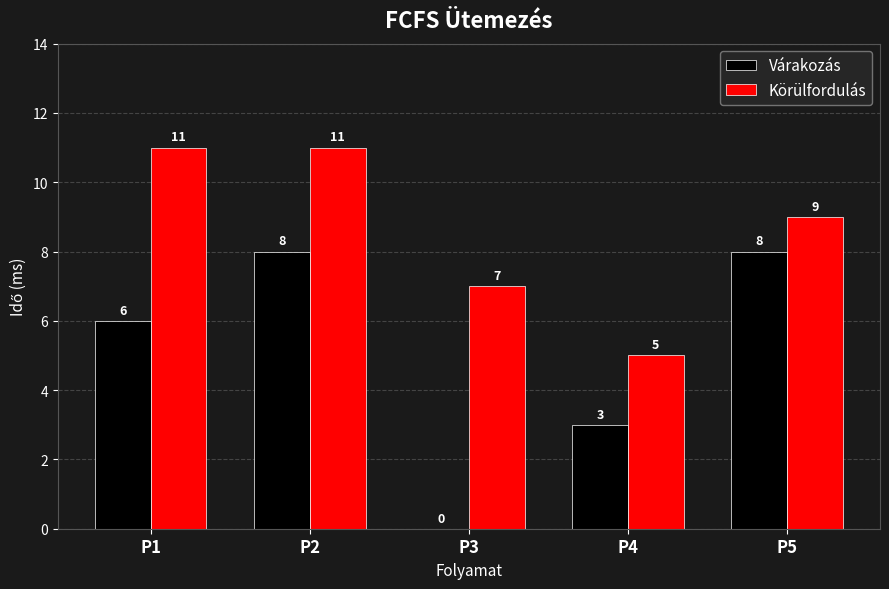

What is the total value across all series at P5?

17